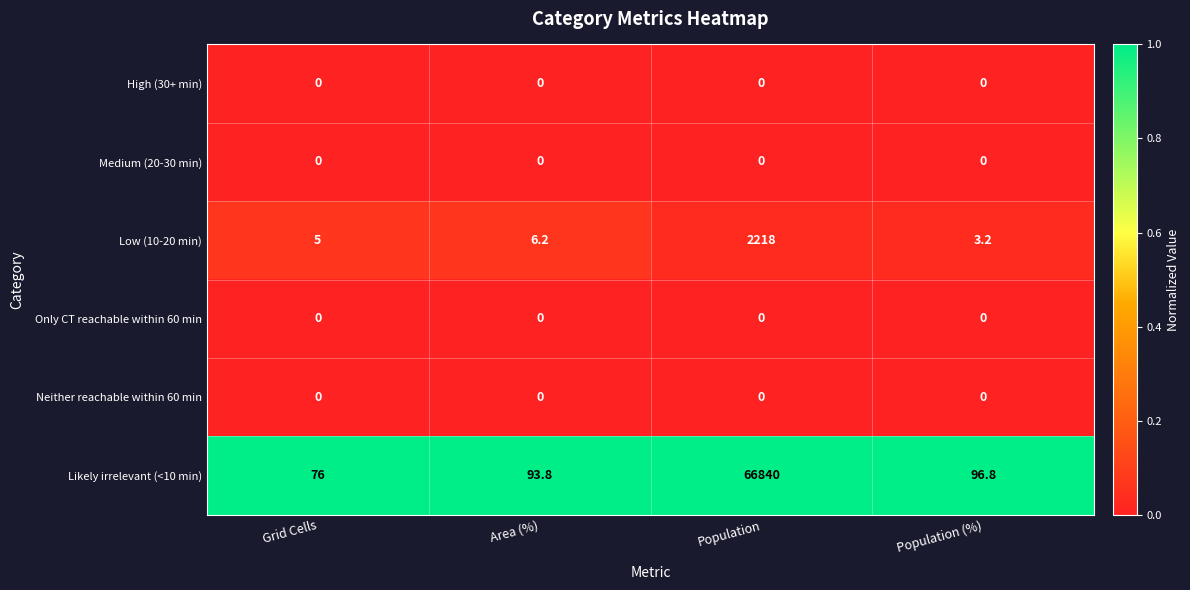

Which series has the largest total across all categories?

Likely irrelevant (<10 min)